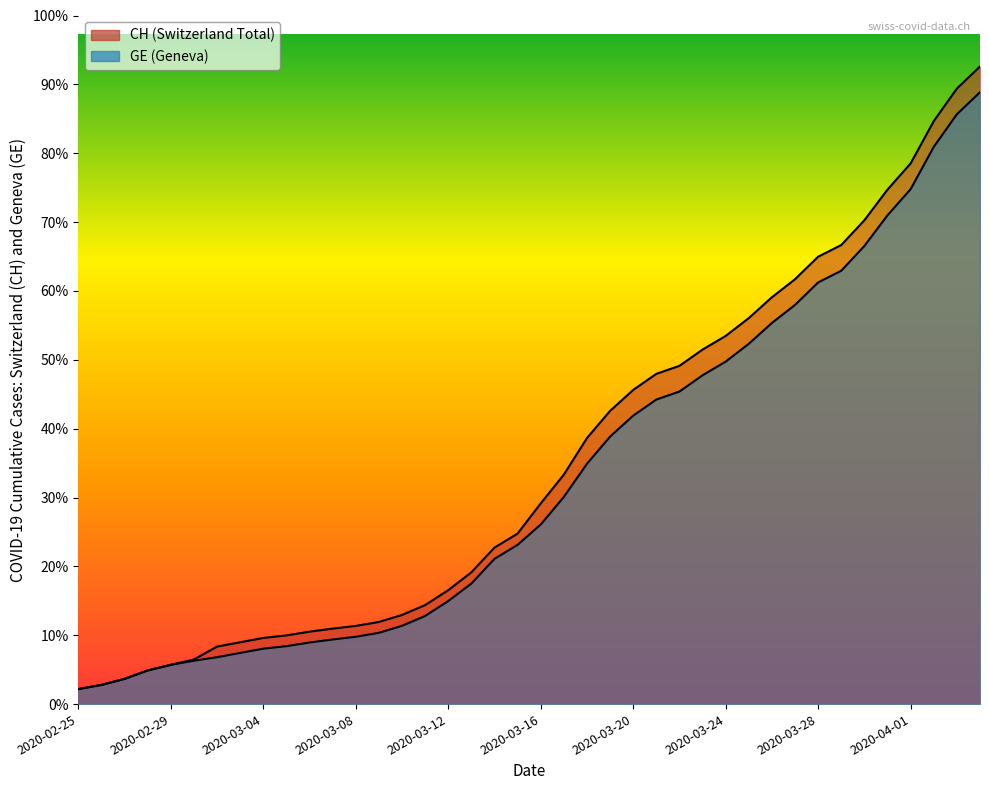

Rank the series by their average value, from lowest to highest.

GE, CH